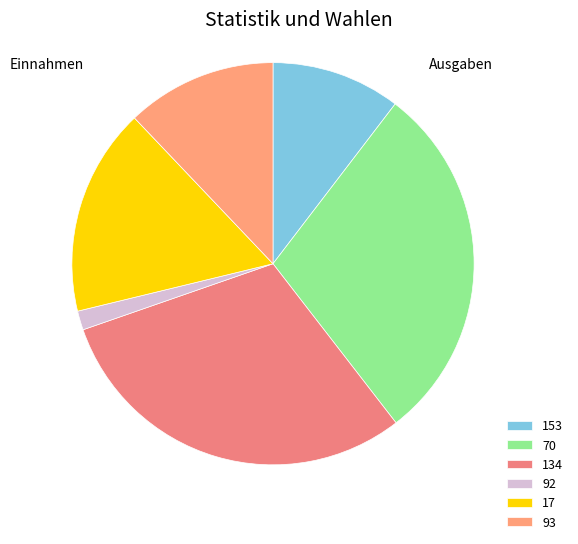

Which has a higher value, 153 or 92?

153